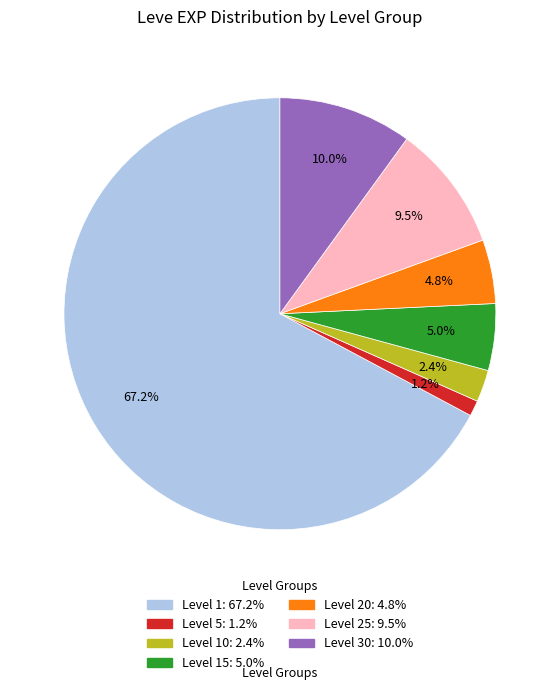

Is there a majority slice in this chart?

Yes